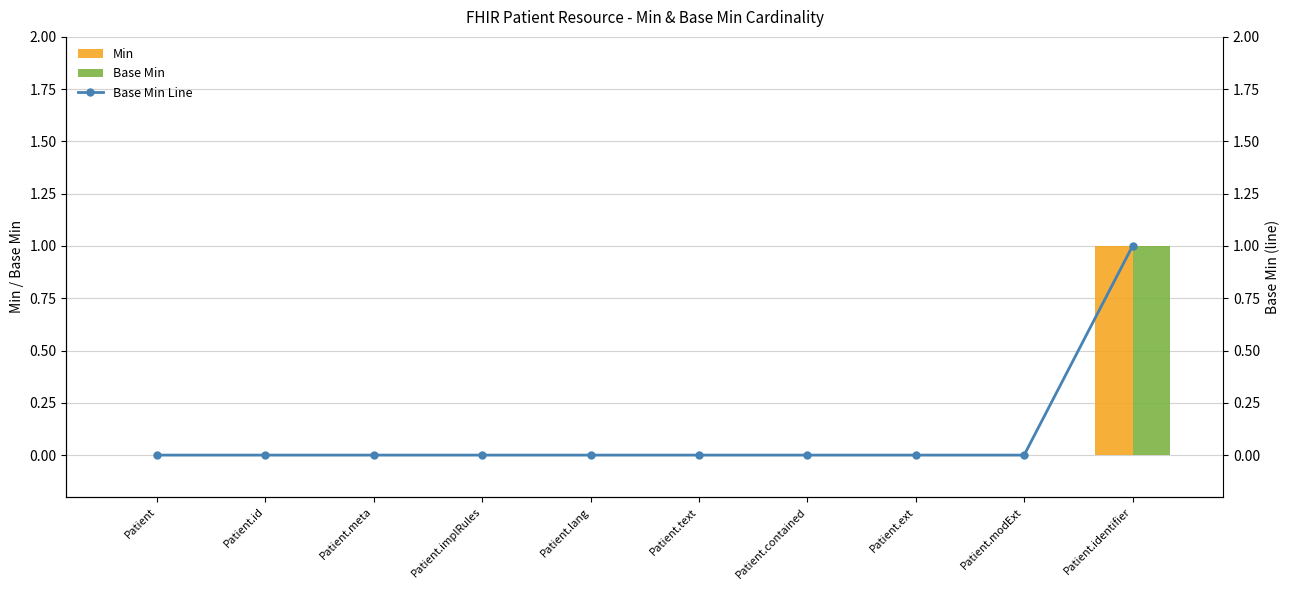

Rank the categories by Min value from lowest to highest.

Patient, Patient.id, Patient.meta, Patient.implRules, Patient.lang, Patient.text, Patient.contained, Patient.ext, Patient.modExt, Patient.identifier